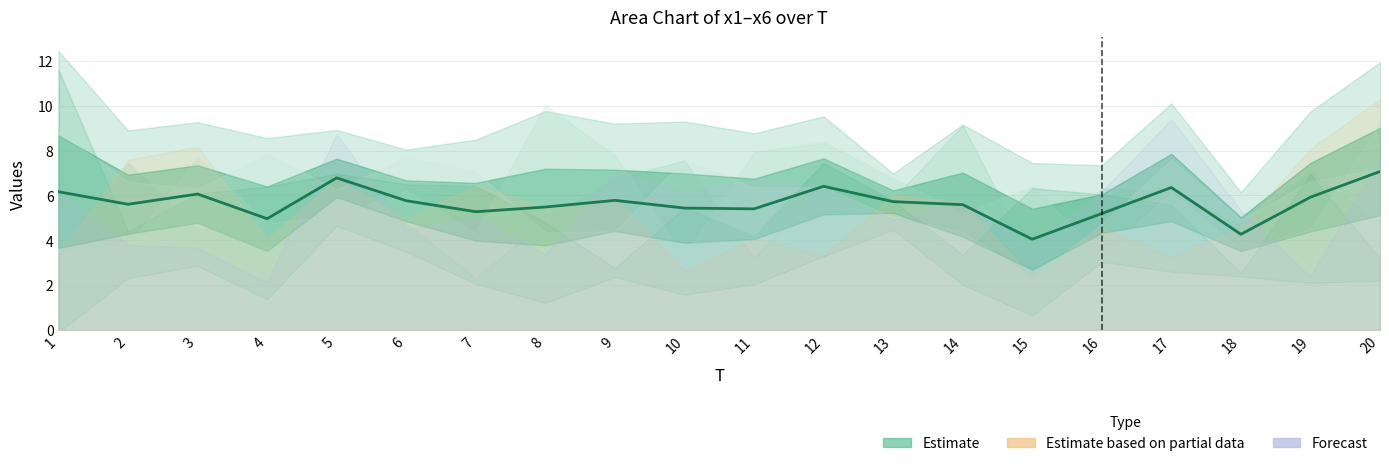

How many points are lower than both their immediate neighbors (excluding endpoints)?

6